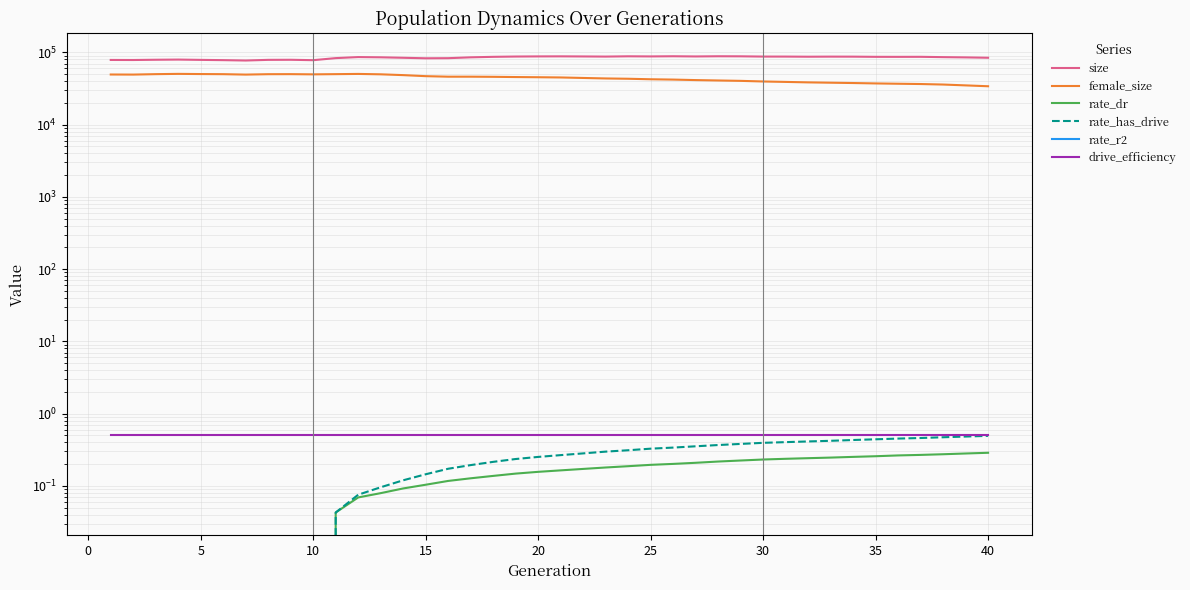

Is this an area chart (filled region under the line)?

No